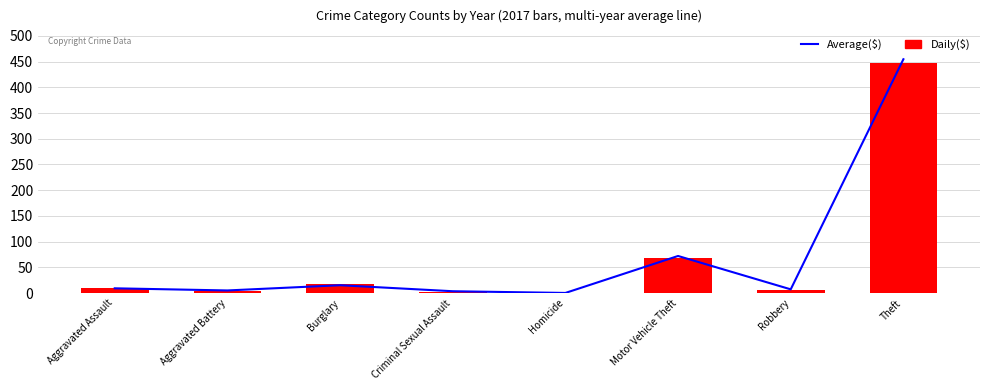

What are all the series names shown in the legend?

Average($), Daily($)